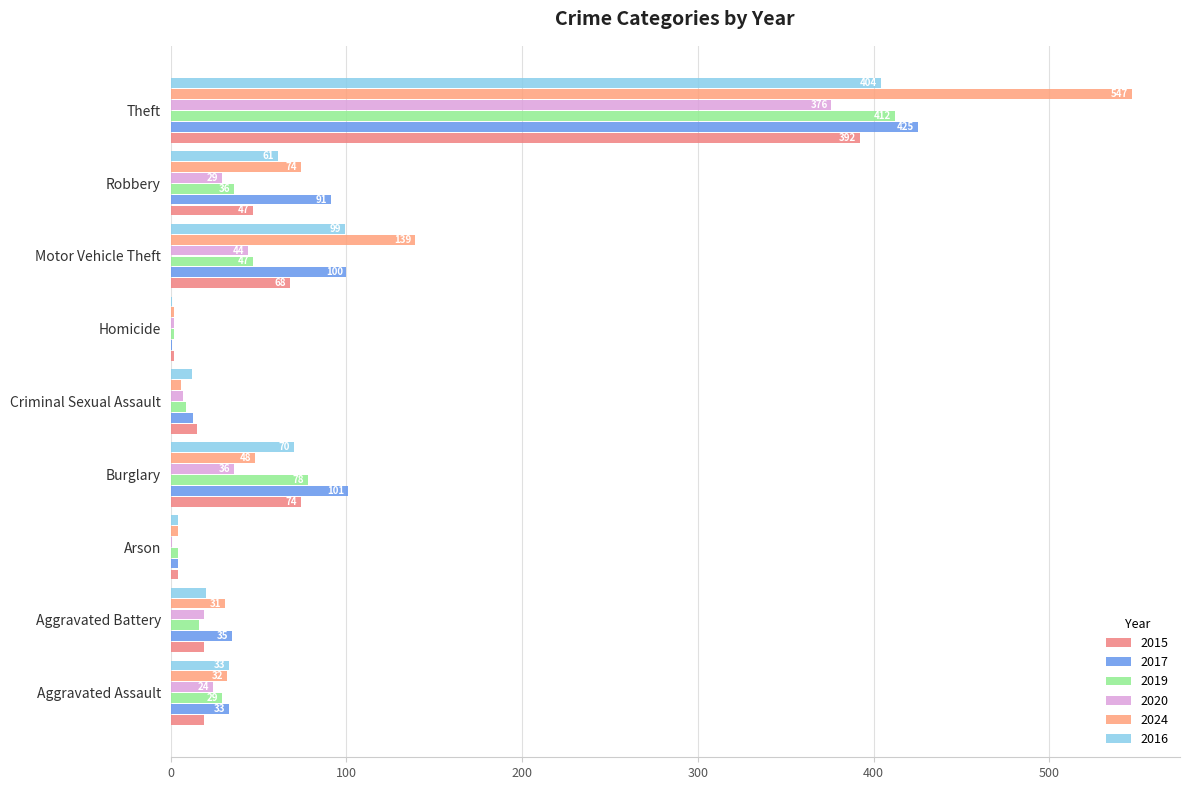

At which category does the chart reach its minimum across all series?

Homicide